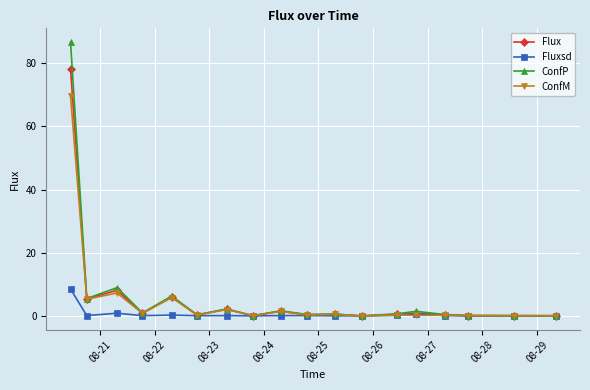

What is the highest value of the ConfM series?

69.7